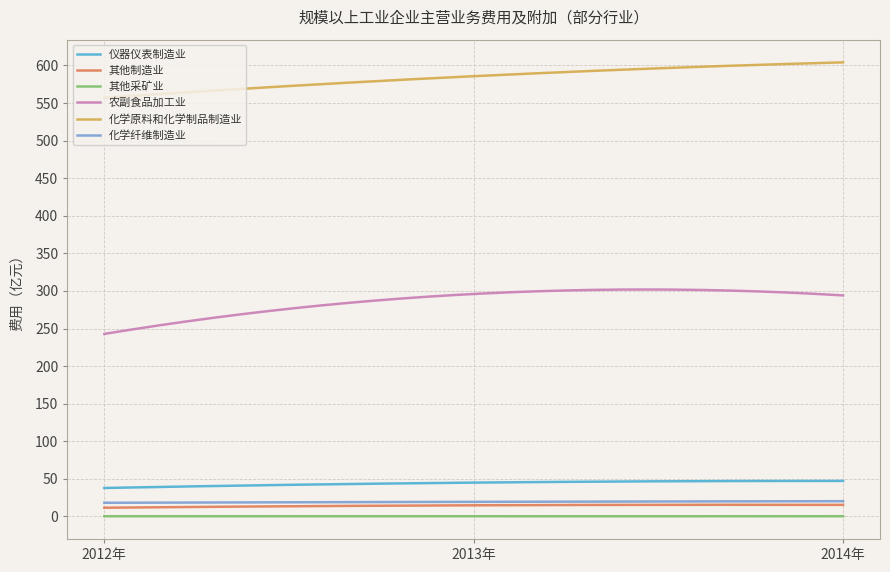

Which series has the largest total across all categories?

化学原料和化学制品制造业